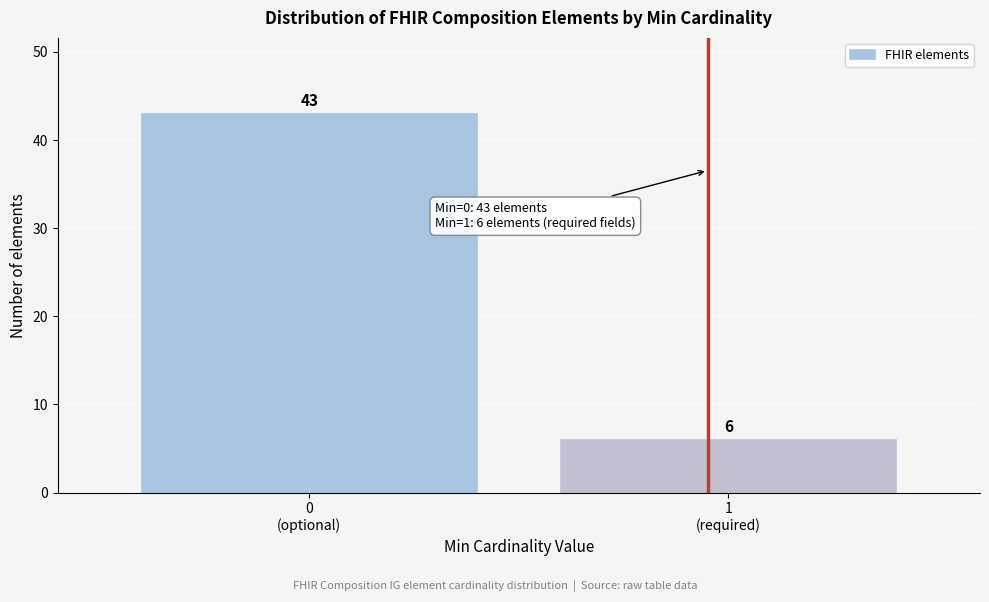

Reading right to left, transcribe all the data shown in this chart.

6	43